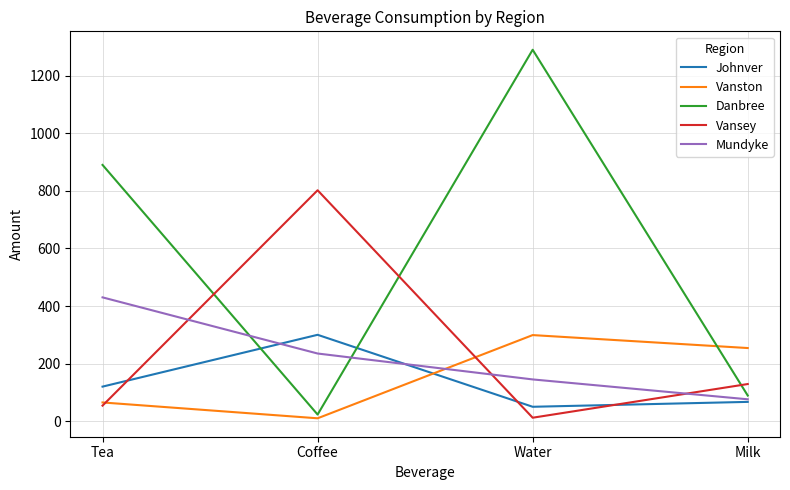

In Vanston, how many points are lower than both neighbors (excluding endpoints)?

1